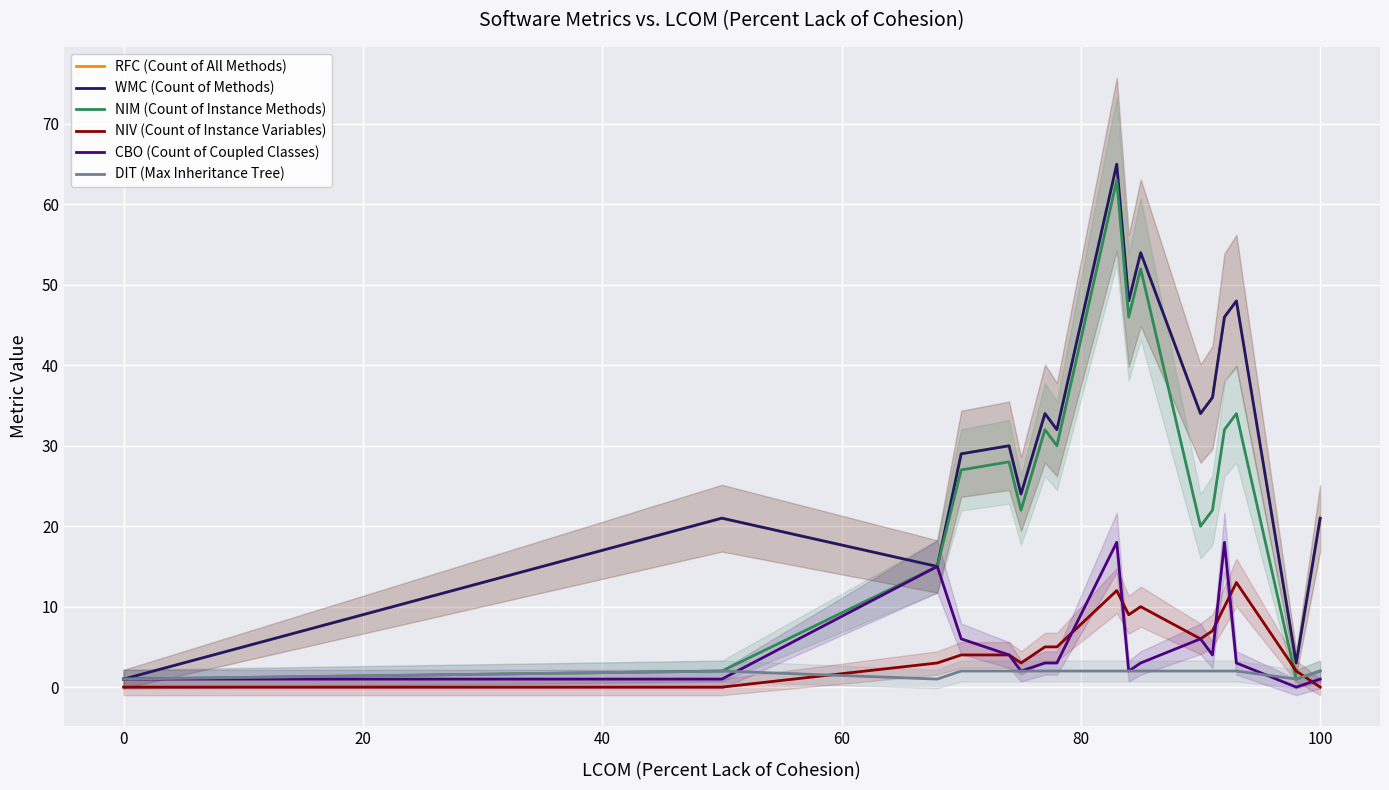

What is the value of the NIV (Count of Instance Variables) point at the 14th from the left?

10